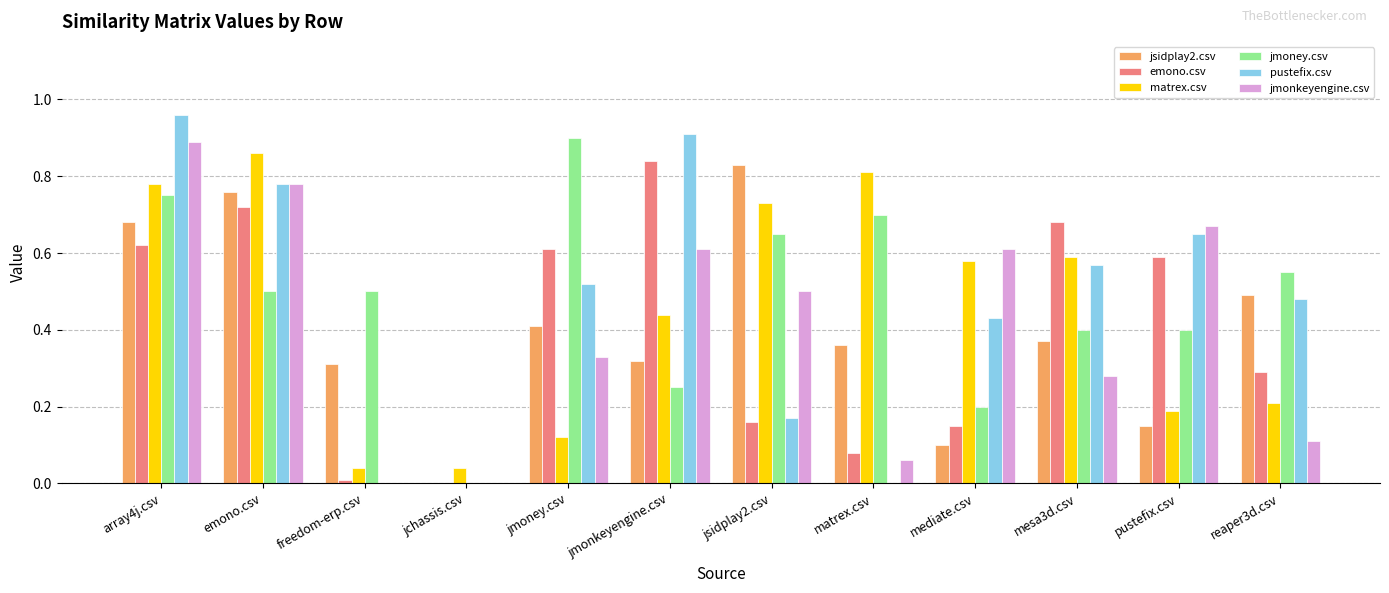

The value of jmoney.csv at mesa3d.csv is 0.6. True or false?

False